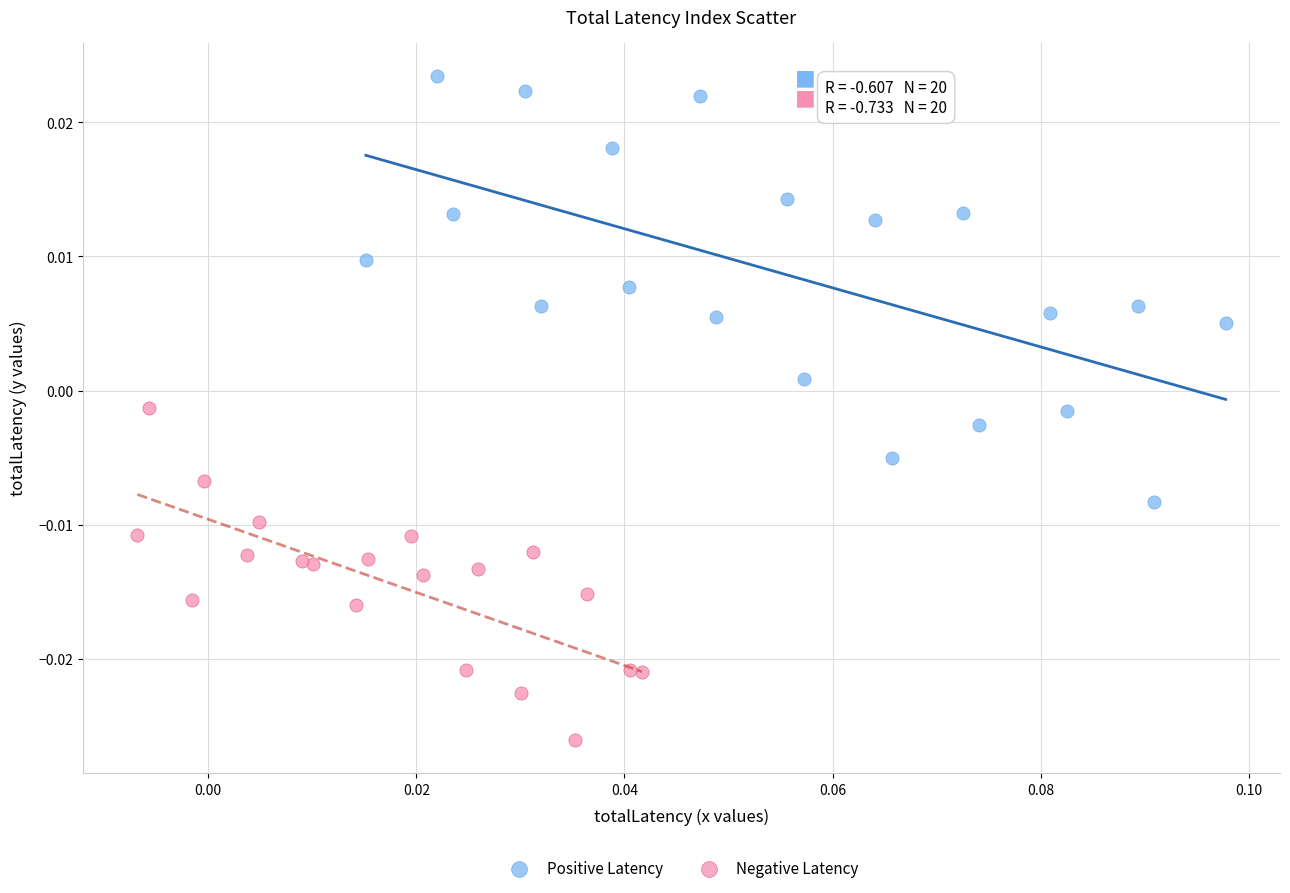

Which series reaches the minimum Y coordinate?

Negative Latency